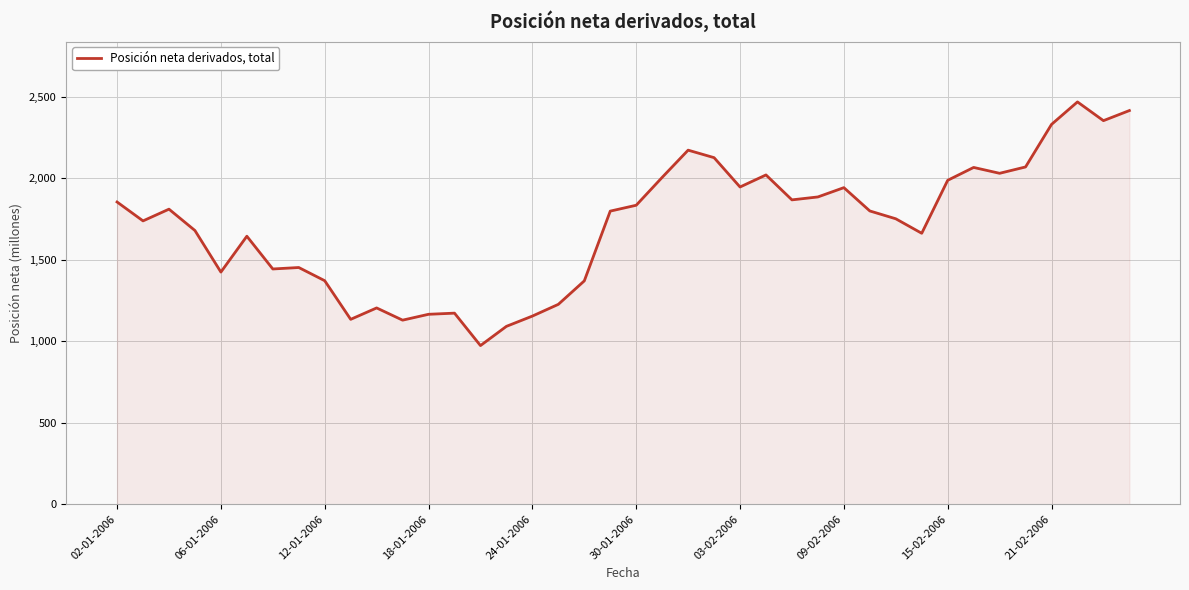

What is the greatest value displayed?

2468